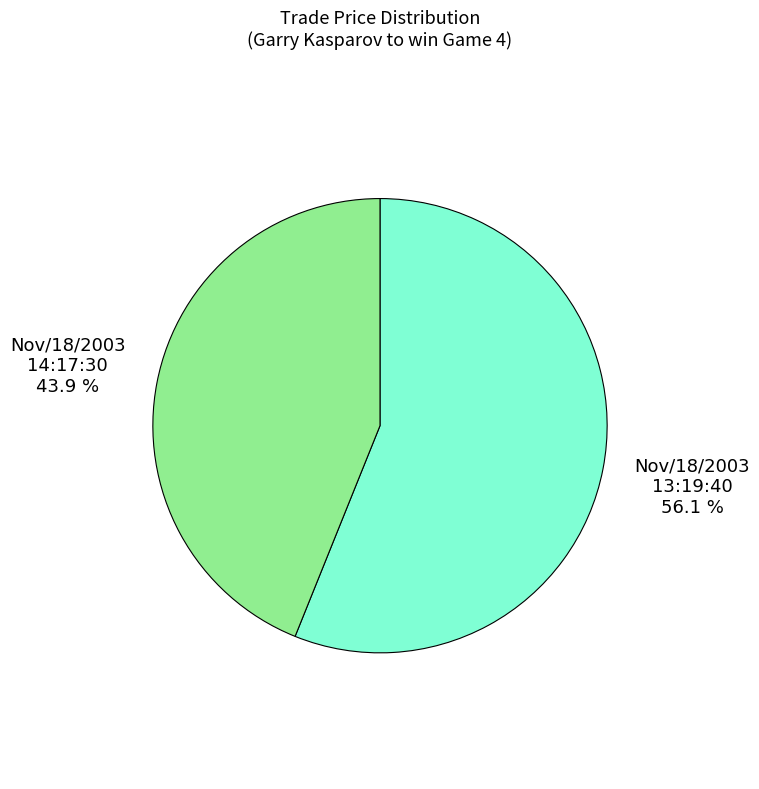

How many segments does this pie chart have?

2